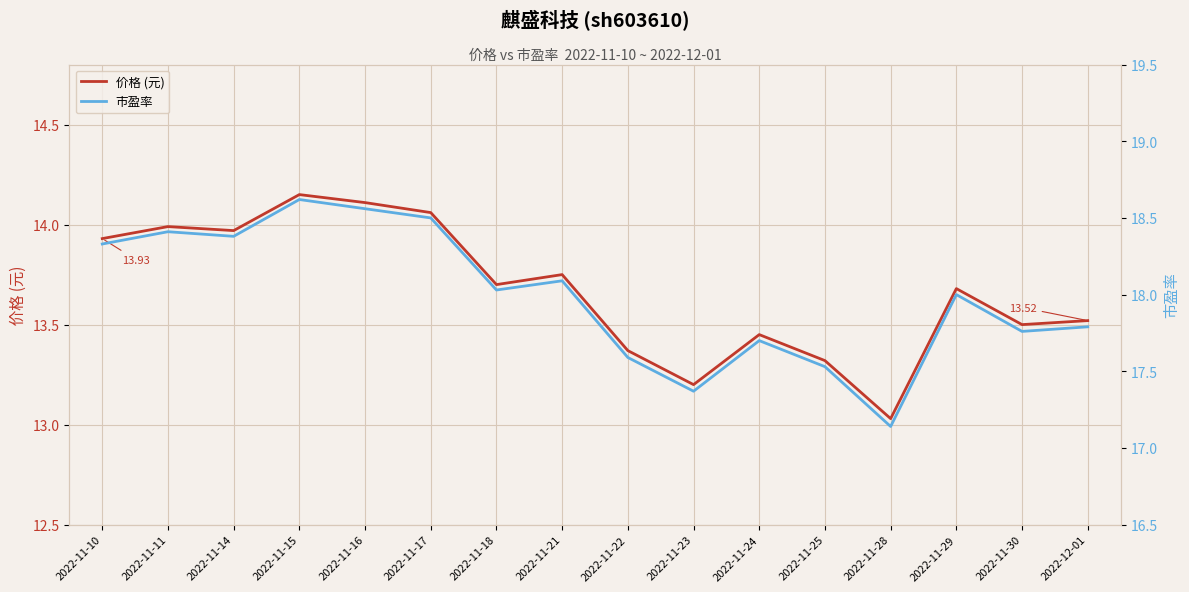

Is the value of 市盈率 at 2022-11-15 greater than the value of 价格 (元) at 2022-11-22?

Yes